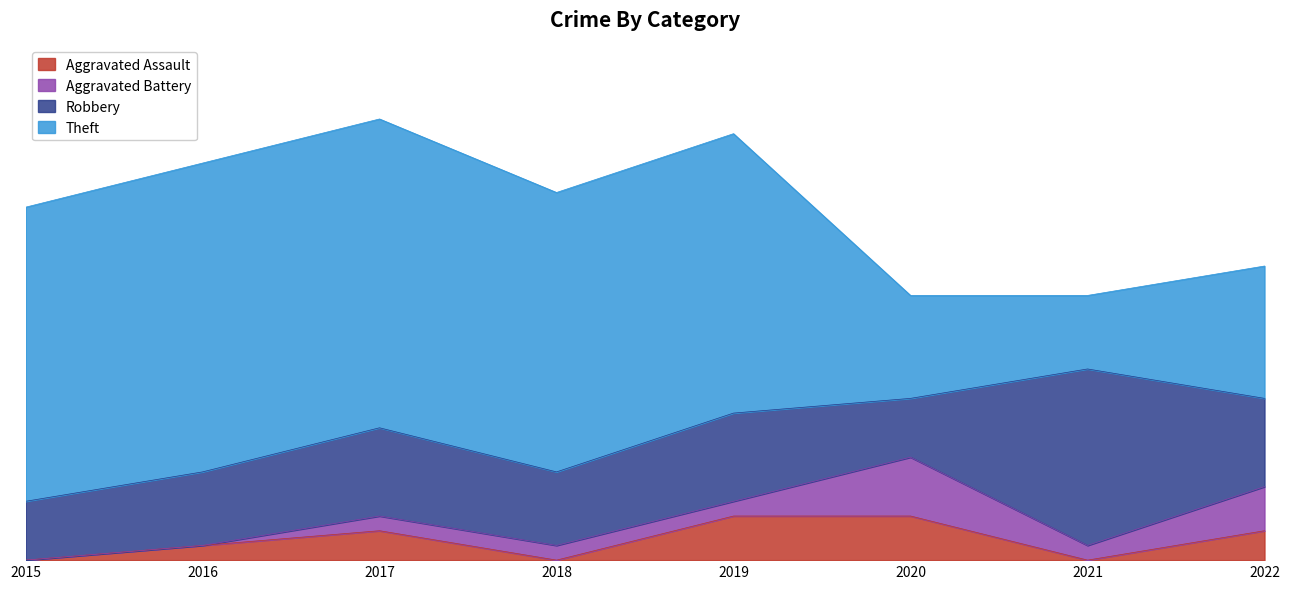

At how many categories does at least one series exceed 8?

7